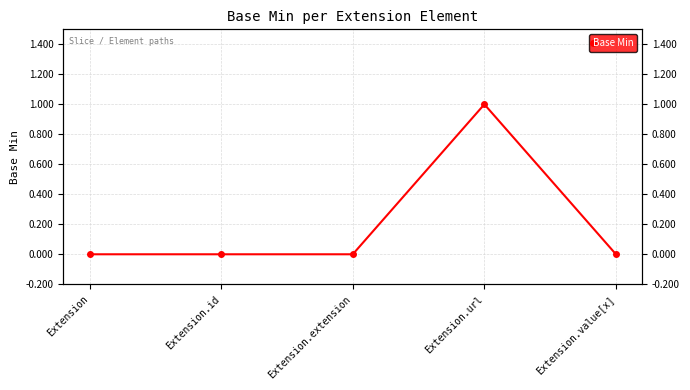

How many interior local peaks (higher than both neighbors) does the data have?

1